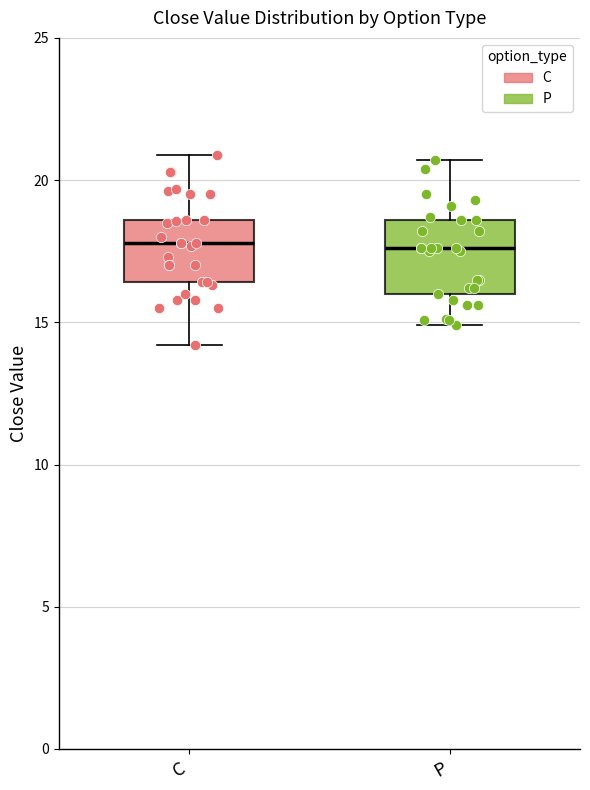

Reading left to right, read every box against the y-axis: the position of its median line, the range the box covers, and the ends of its whiskers. The values are not printed on the chart, so give them approximately, as read against the axis.

C: median 18.0, box 16.5 to 18.5, whiskers 14.0 to 21.0
P: median 17.5, box 16.0 to 18.5, whiskers 15.0 to 20.5